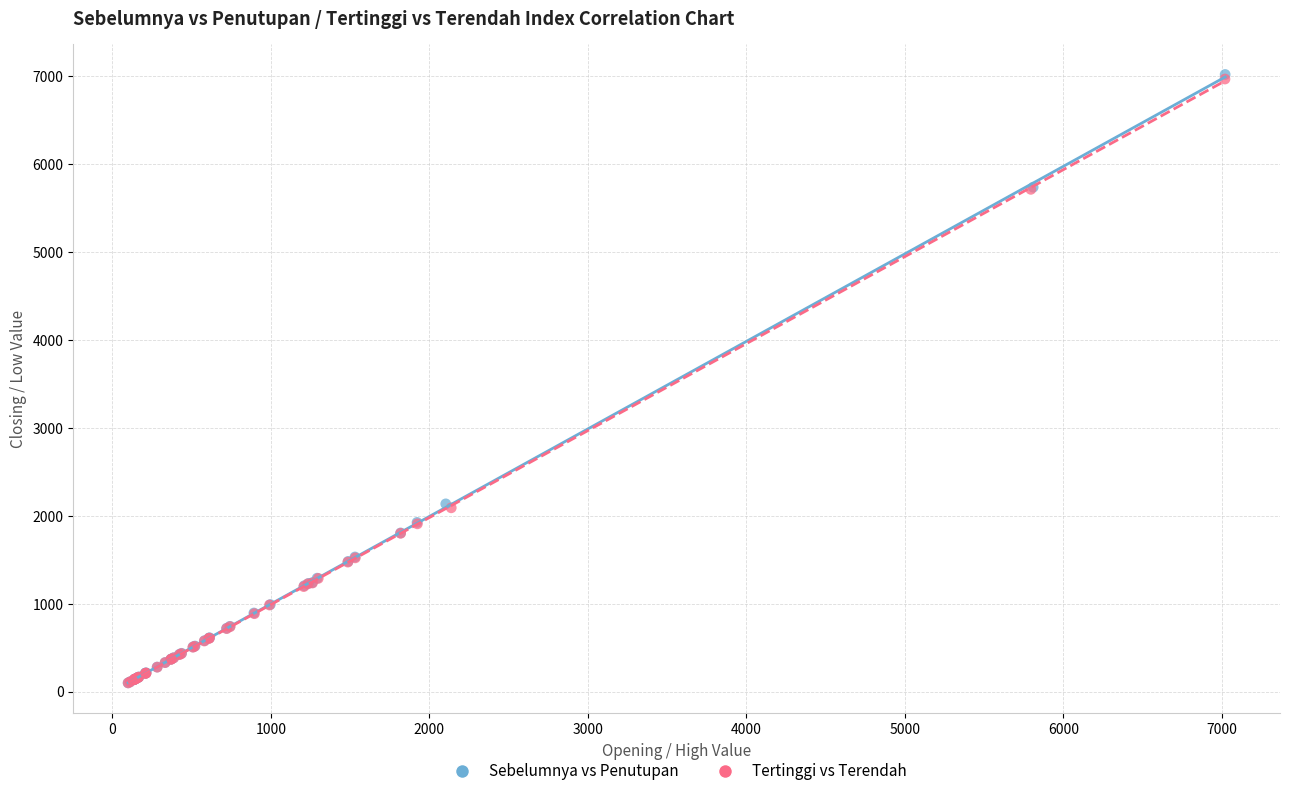

What are all the series names shown in the legend?

Sebelumnya vs Penutupan, Tertinggi vs Terendah